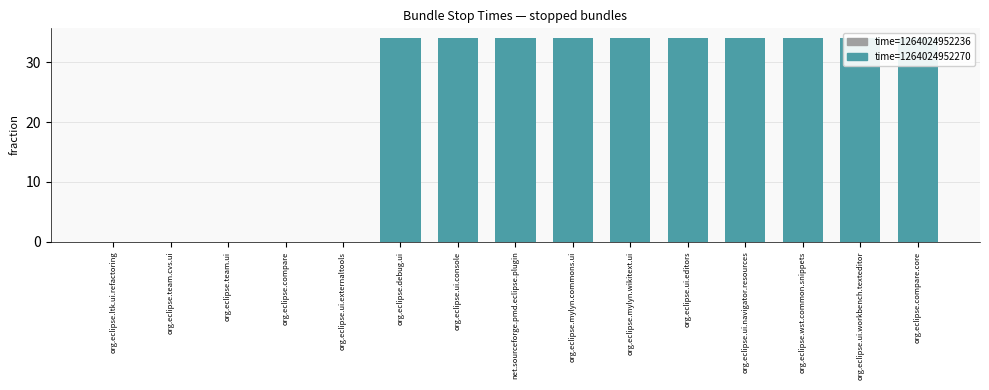

The value at org.eclipse.compare.core is 34. True or false?

True